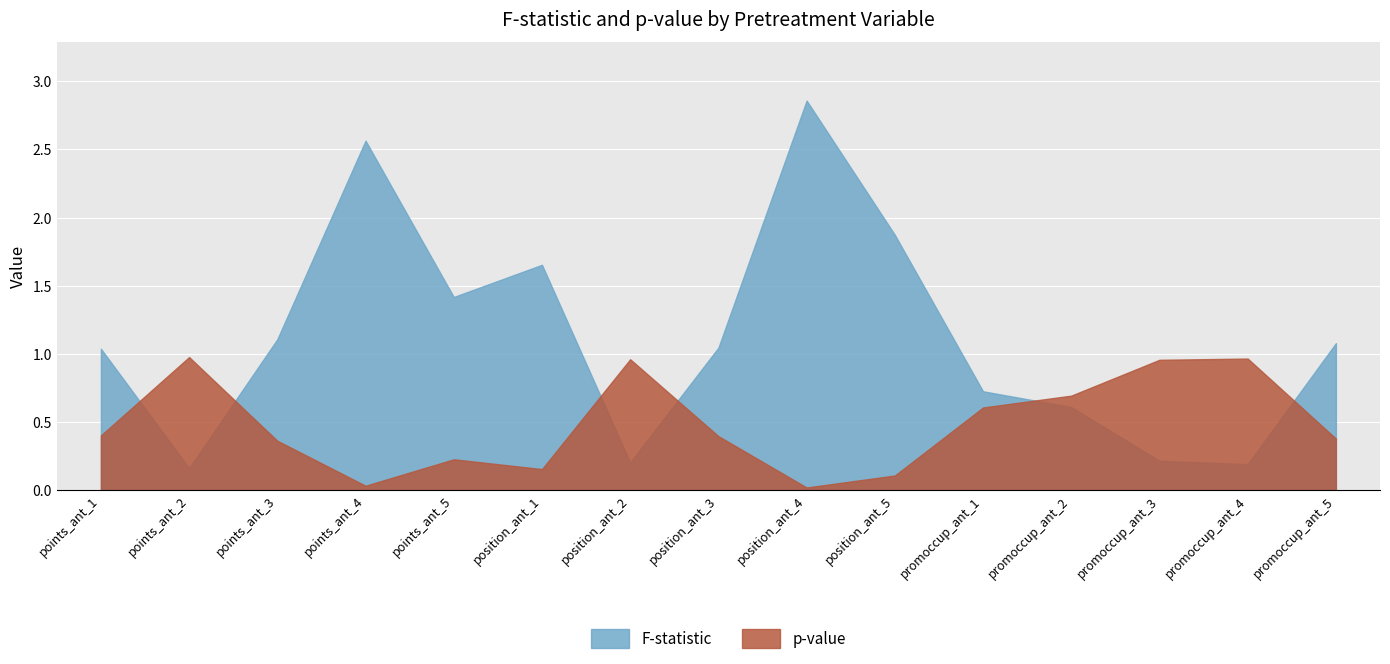

Where is the first local minimum for p-value?

points_ant_4